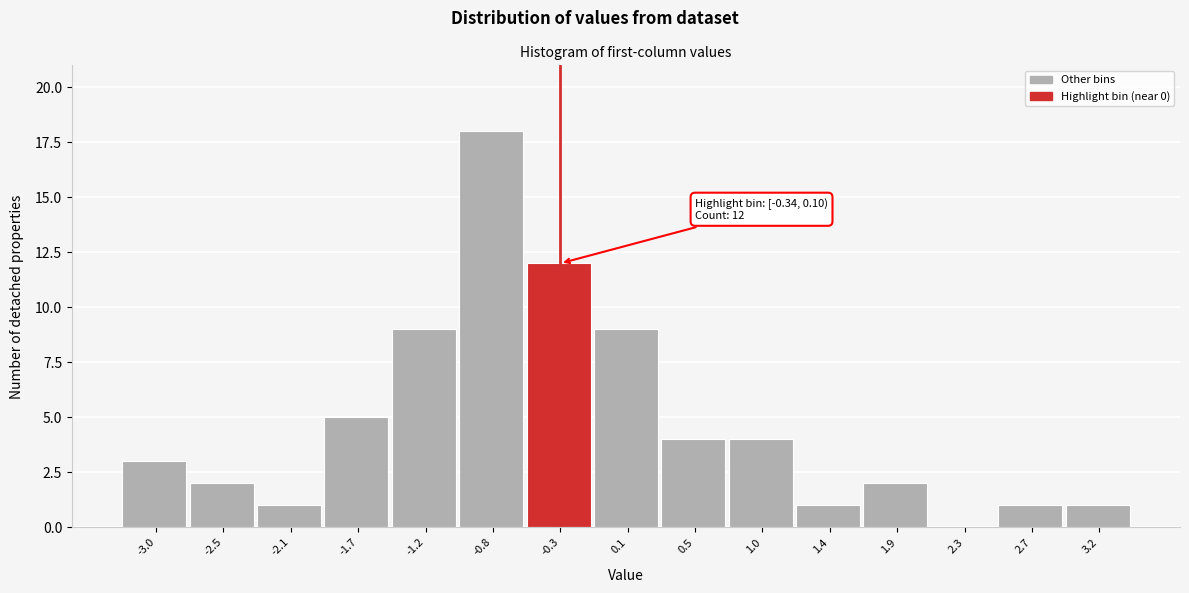

Reading right to left, list all the values displayed in this chart.

3.2=1	2.7=1	2.3=0	1.9=2	1.4=1	1.0=4	0.5=4	0.1=9	-0.3=12	-0.8=18	-1.2=9	-1.7=5	-2.1=1	-2.5=2	-3.0=3